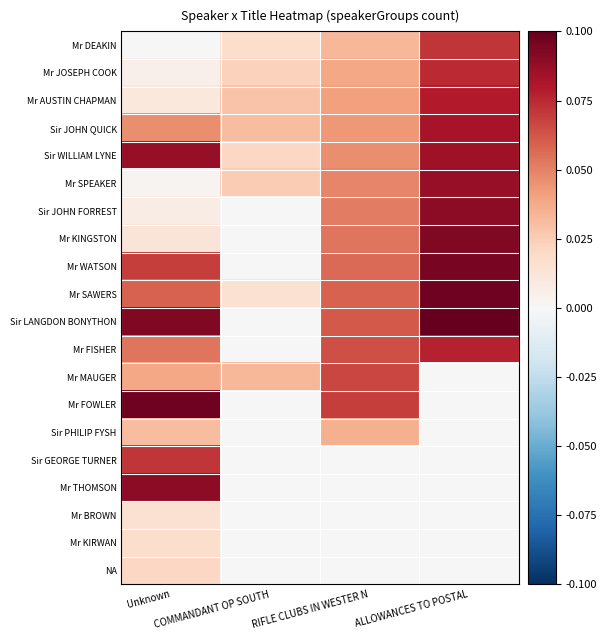

What is the total value across all series at RIFLE CLUBS IN WESTER N?

0.8